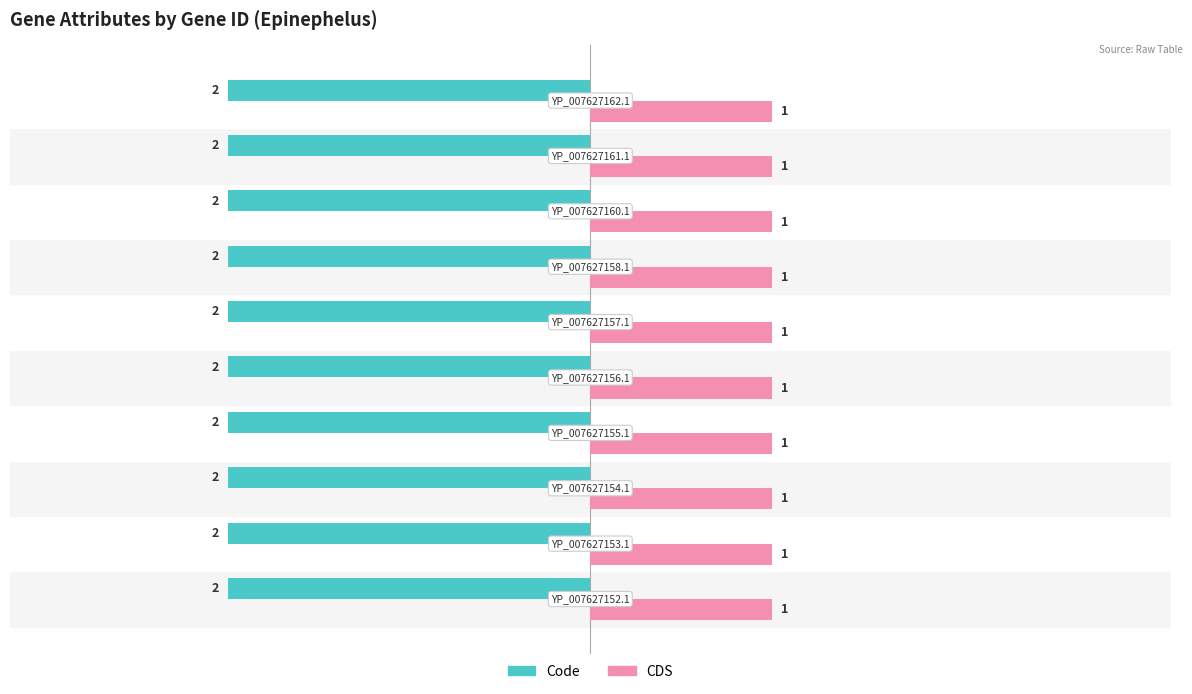

At how many categories does at least one series exceed 0?

10